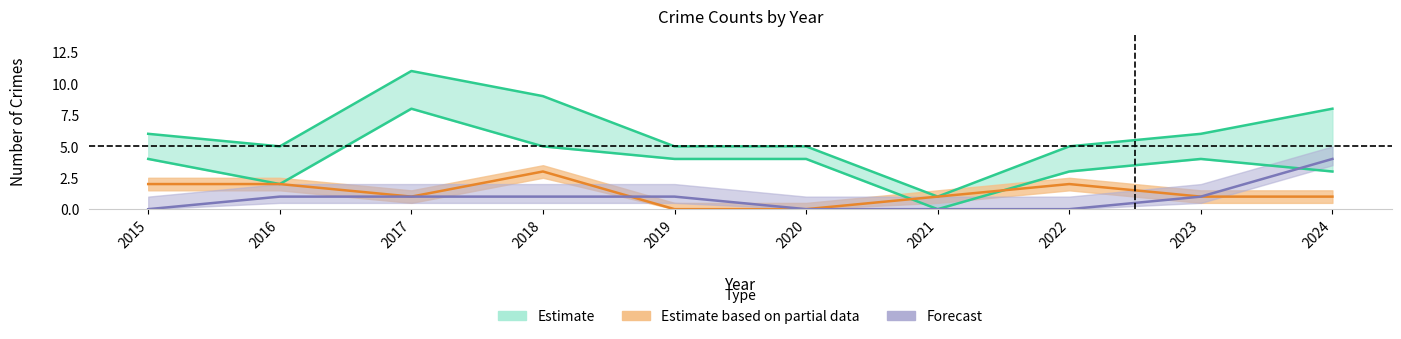

Which category has the lowest value across all series?

2015